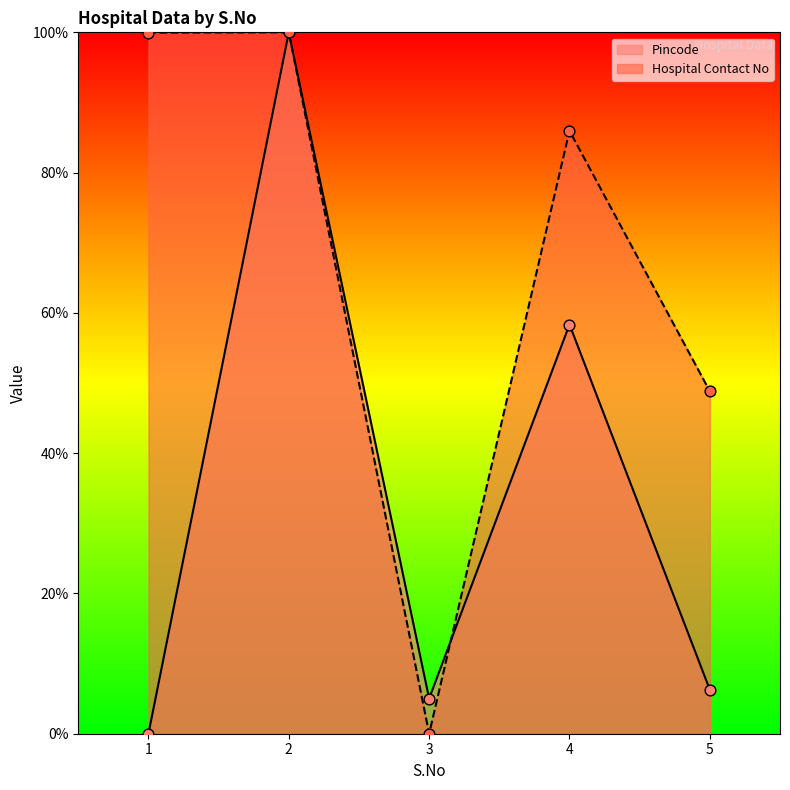

Which series has the widest spread of Y values?

Pincode